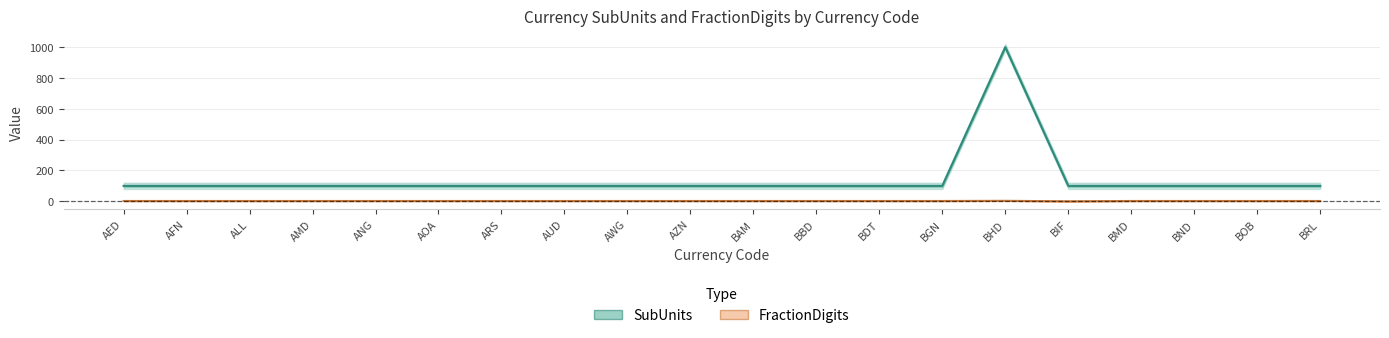

Reading left to right, list all the values displayed in this chart.

SubUnits: AED=100	AFN=100	ALL=100	AMD=100	ANG=100	AOA=100	ARS=100	AUD=100	AWG=100	AZN=100	BAM=100	BBD=100	BDT=100	BGN=100	BHD=1000	BIF=100	BMD=100	BND=100	BOB=100	BRL=100
FractionDigits: AED=2	AFN=2	ALL=2	AMD=2	ANG=2	AOA=2	ARS=2	AUD=2	AWG=2	AZN=2	BAM=2	BBD=2	BDT=2	BGN=2	BHD=3	BIF=0	BMD=2	BND=2	BOB=2	BRL=2